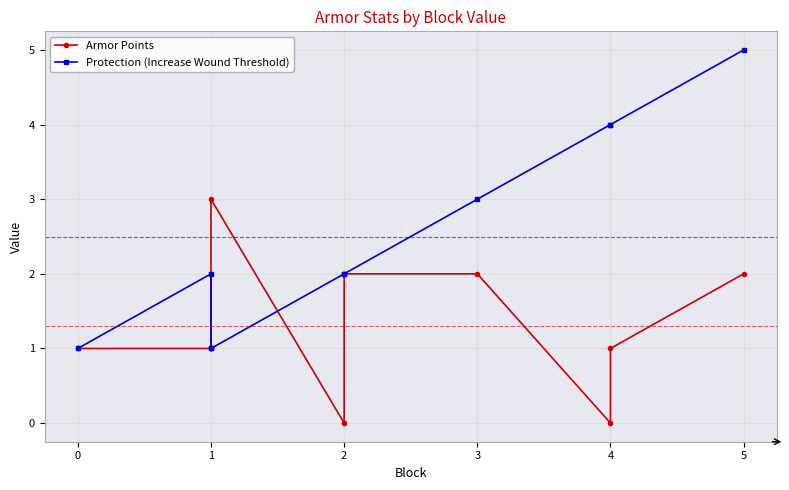

The value of Protection (Increase Wound Threshold) at 5 is 7. True or false?

False